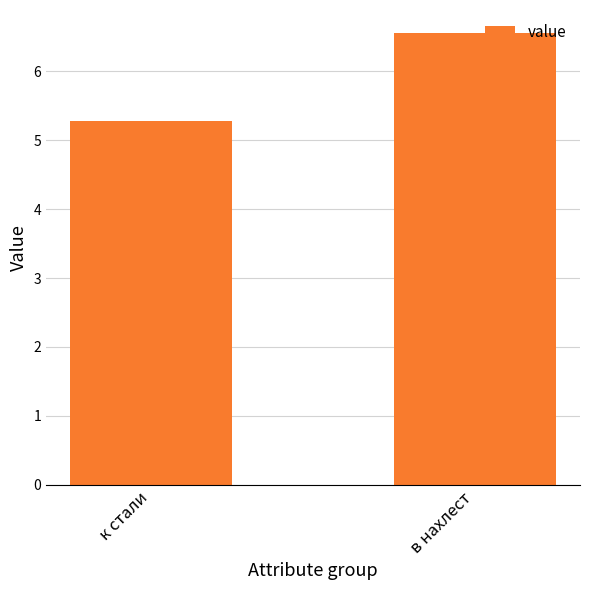

What is the sum of all values?

11.8